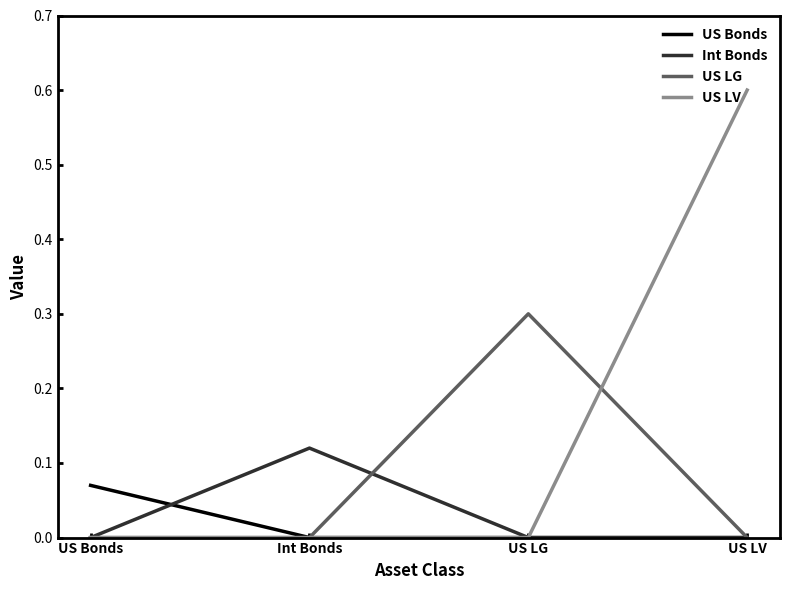

What position from the left is US LG?

3